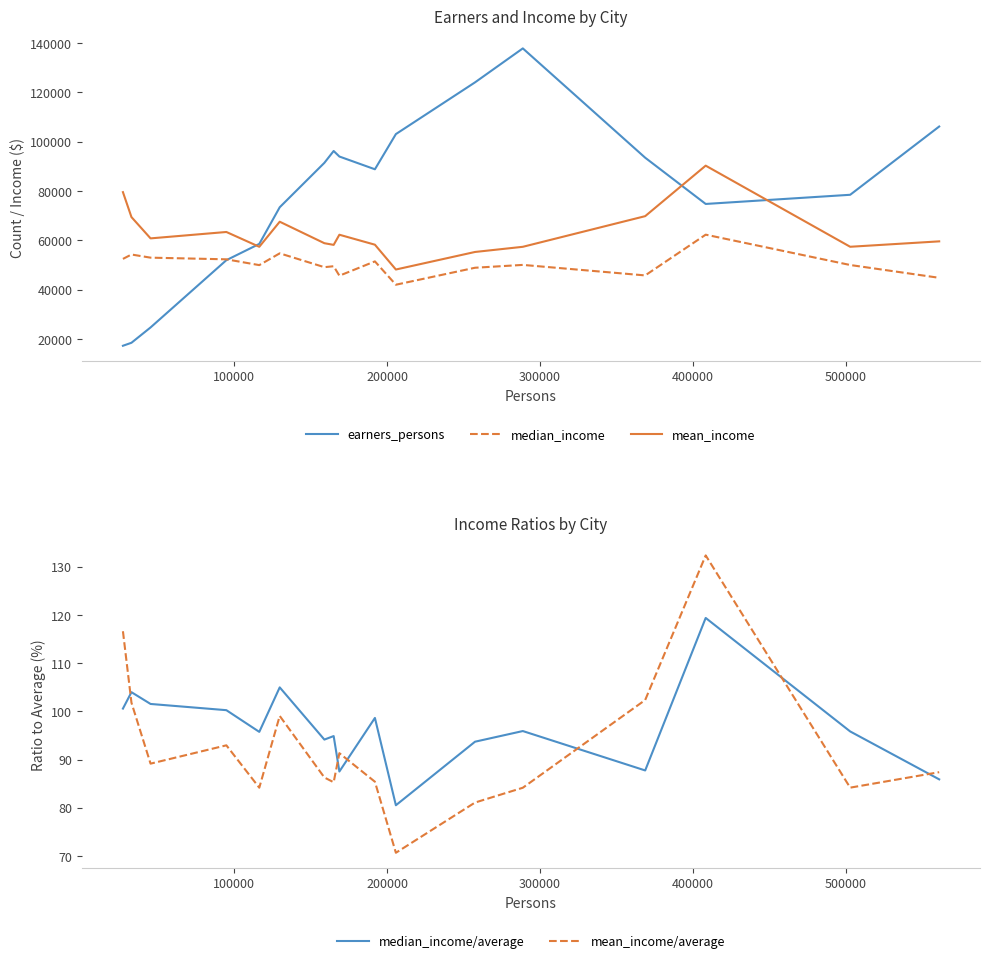

Which series has the largest total across all categories?

earners_persons